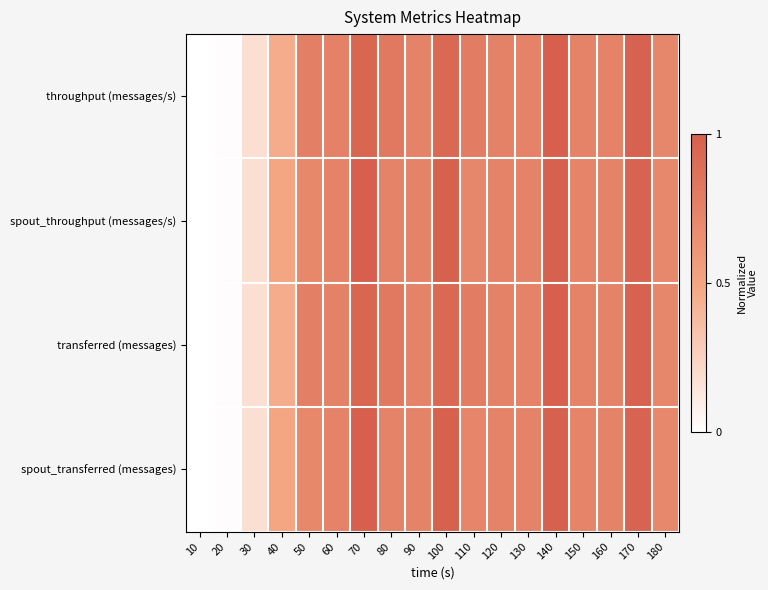

What is the greatest value displayed?

1.0